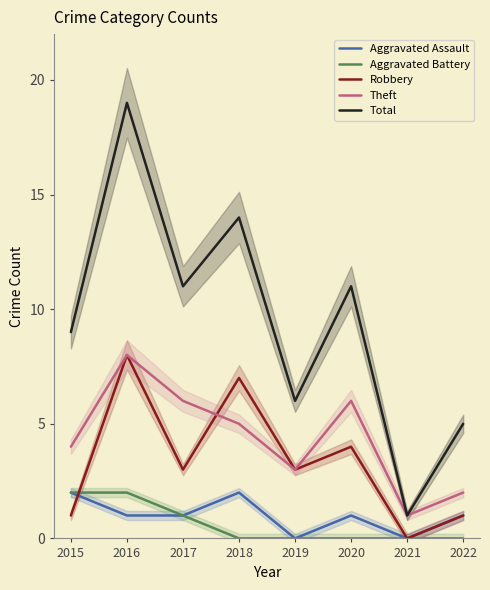

What is the spread (max minus min) of values at 2020?

11